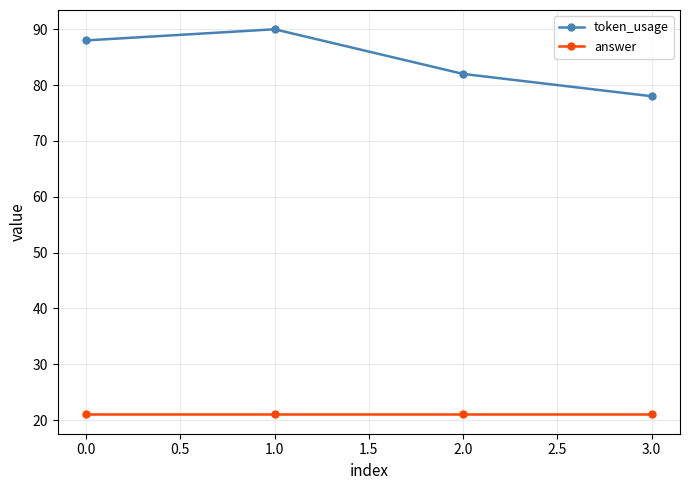

What is the greatest value displayed?

90